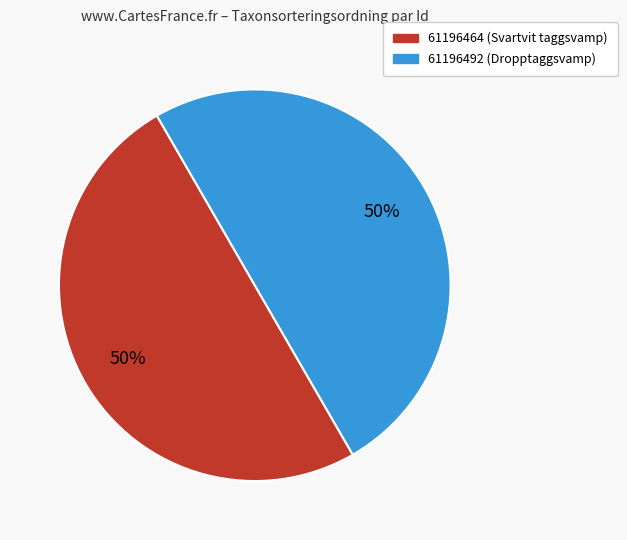

Do 61196464 and 61196492 together represent more than half of the pie?

Yes